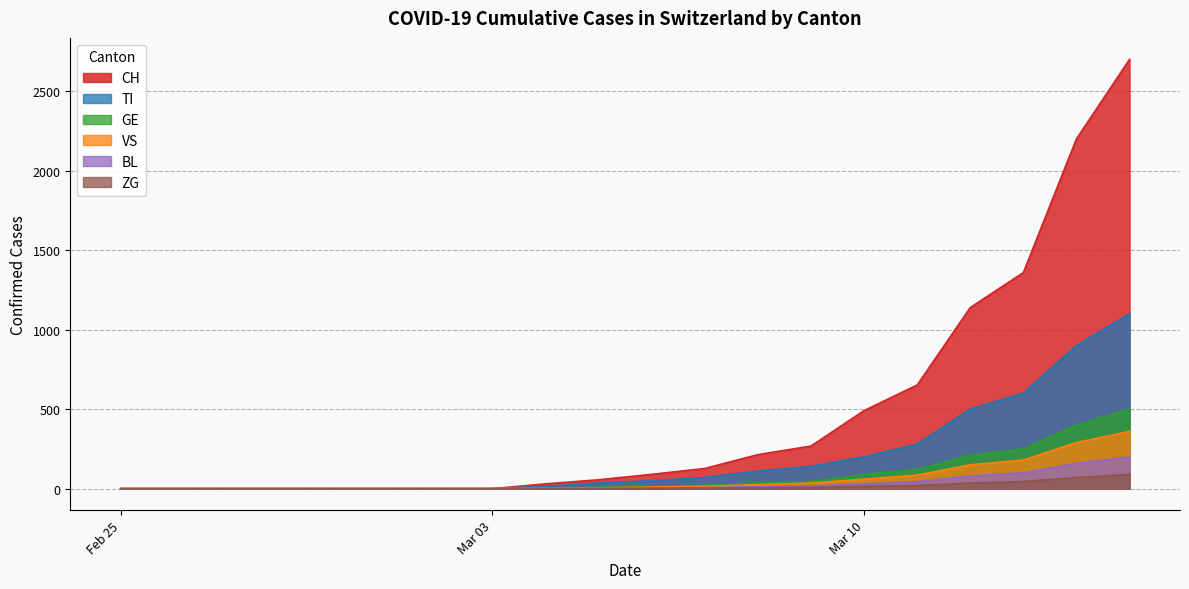

What is the difference between the maximum and minimum values in the ZG series?

90